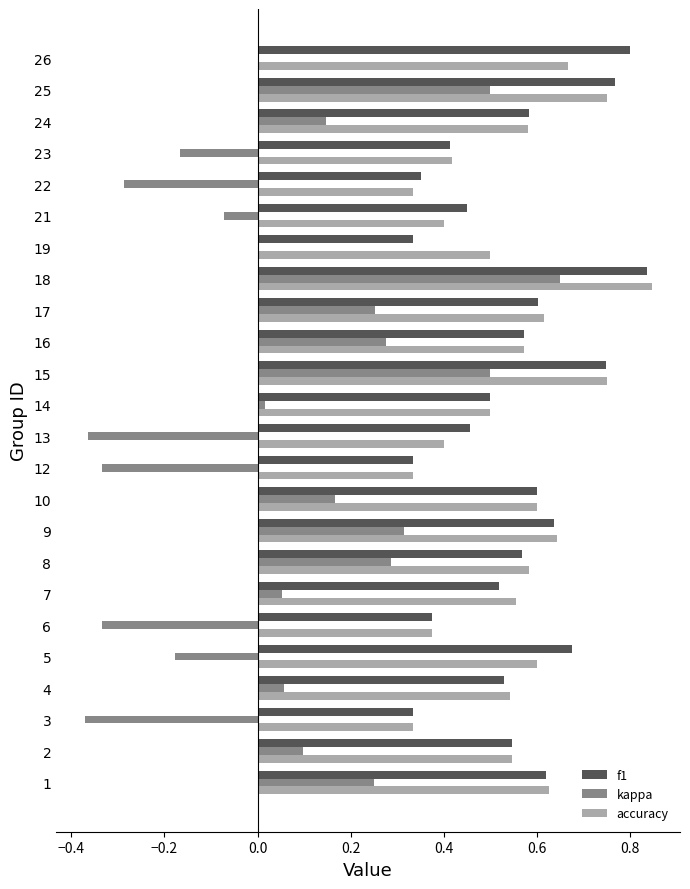

Which category has the highest value in the kappa series?

18